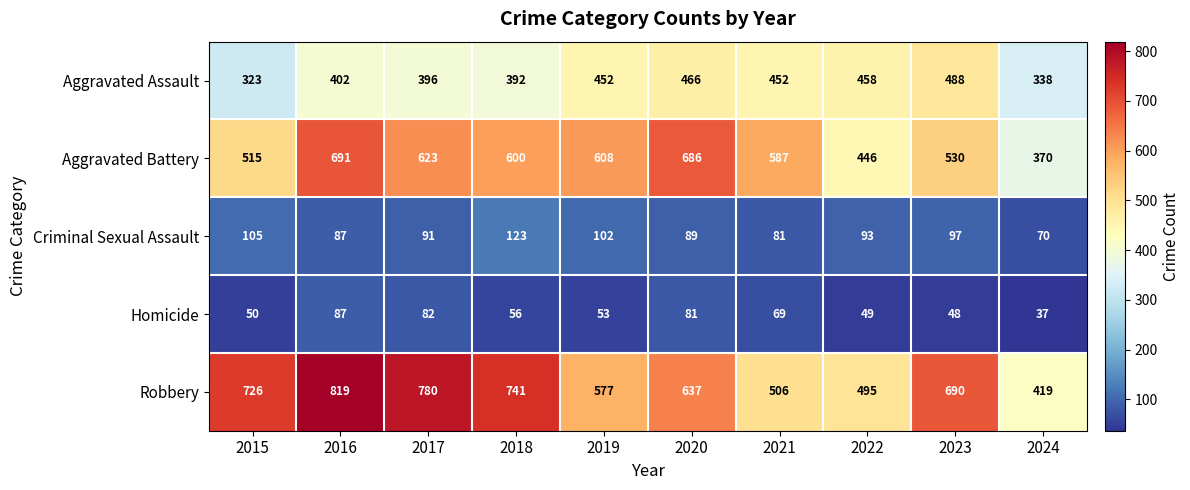

What is the difference between the maximum and minimum values in the Homicide series?

50